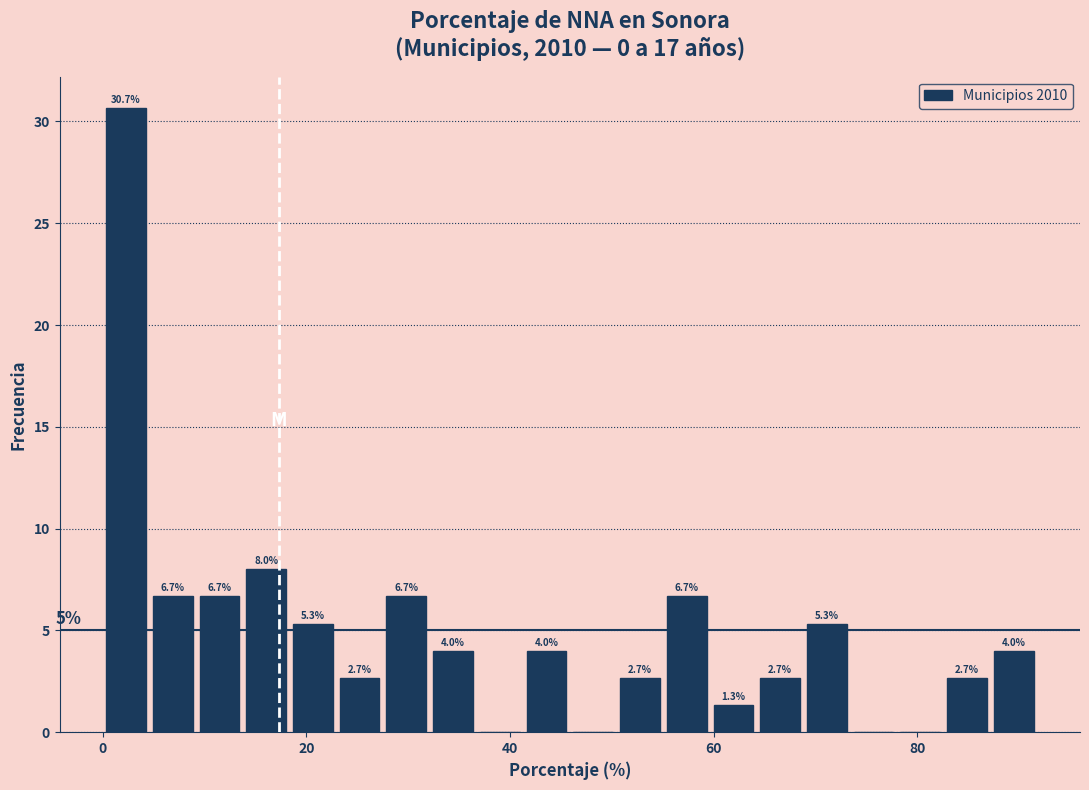

Read against the x-axis, roughly where is the centre of the tallest bar?

2